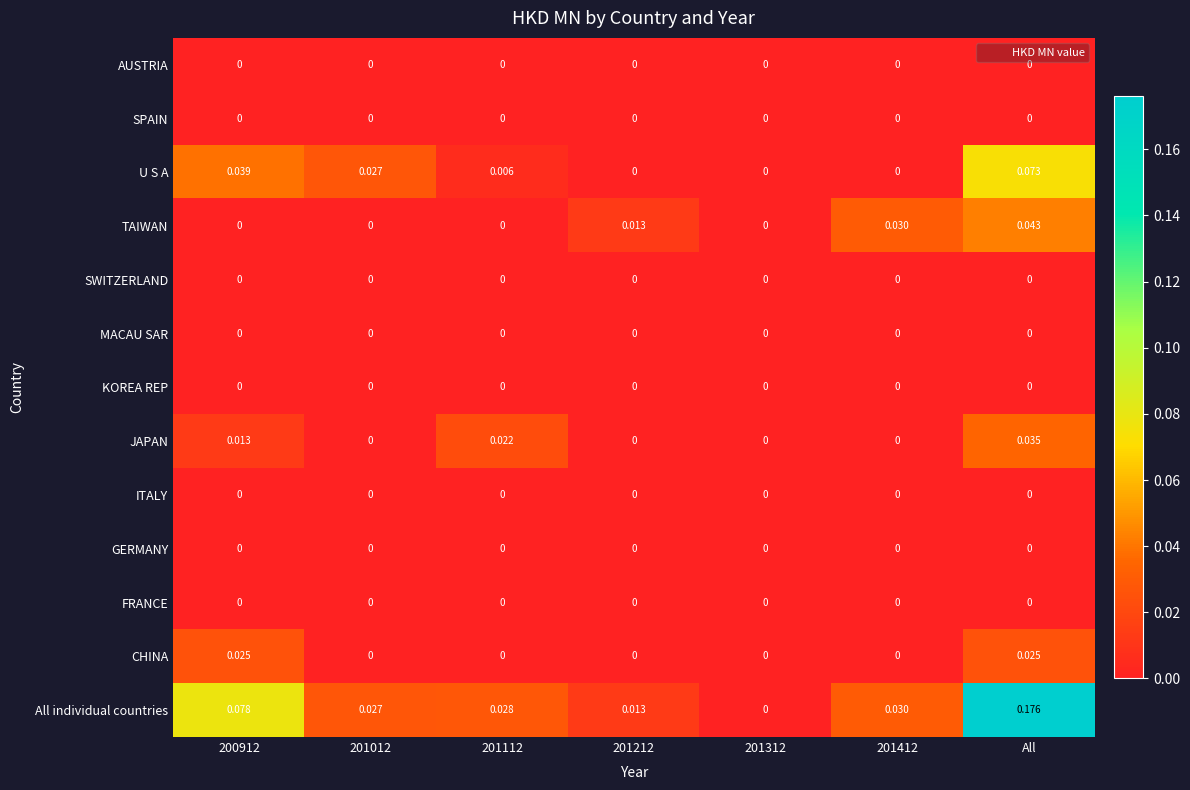

Which category has the highest value in the All individual countries series?

All